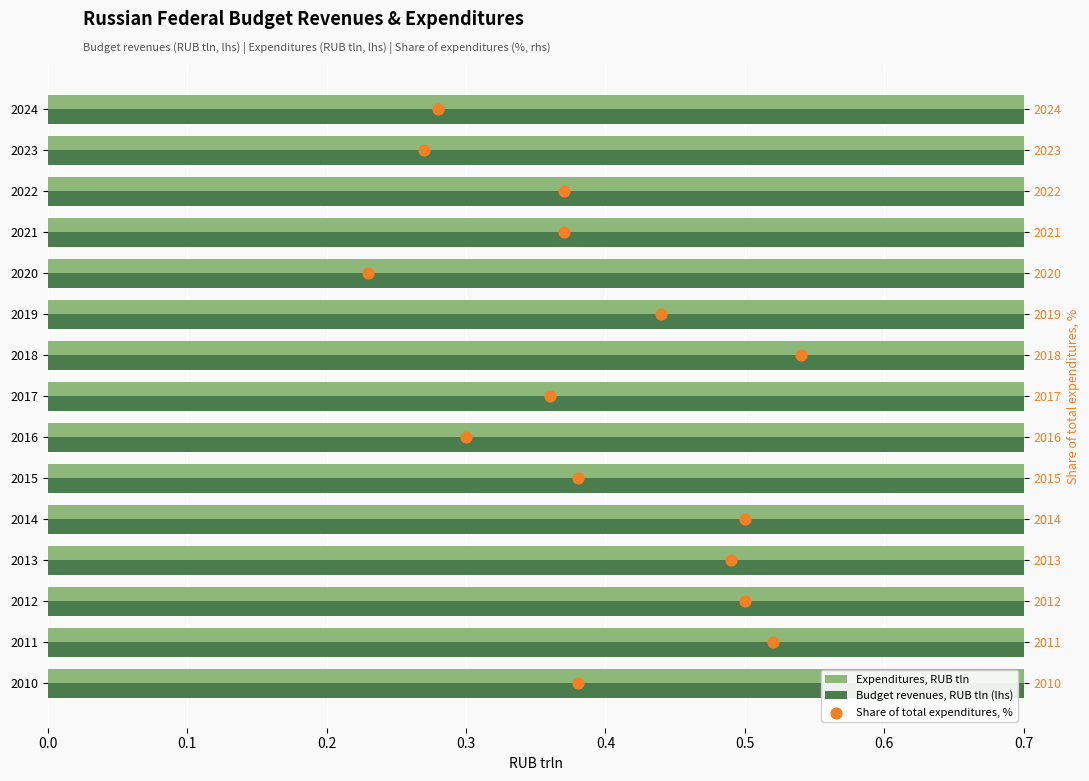

Which series reaches the minimum Y coordinate?

Share of total expenditures, %